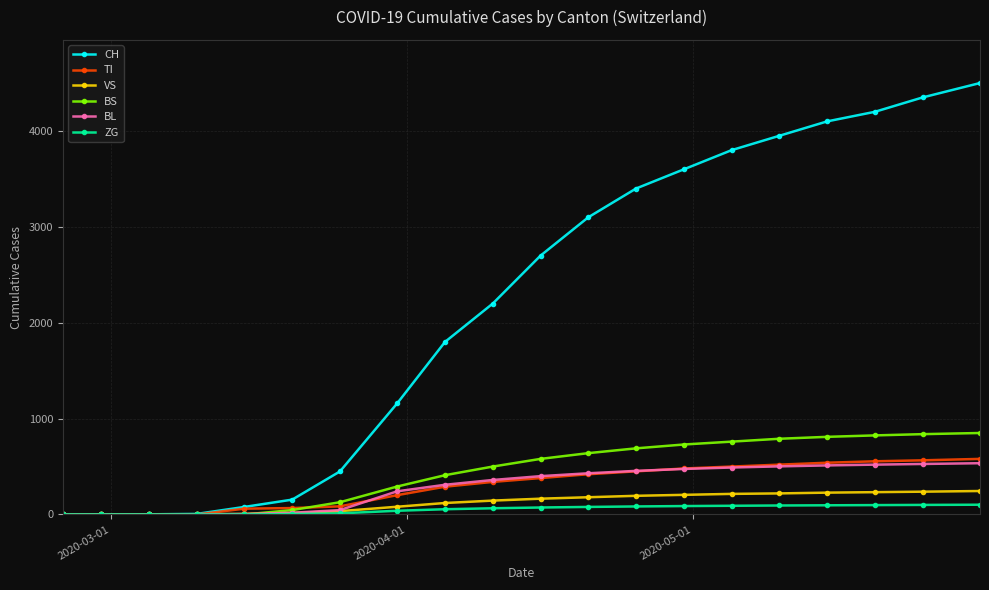

What is the highest value of the BL series?

535